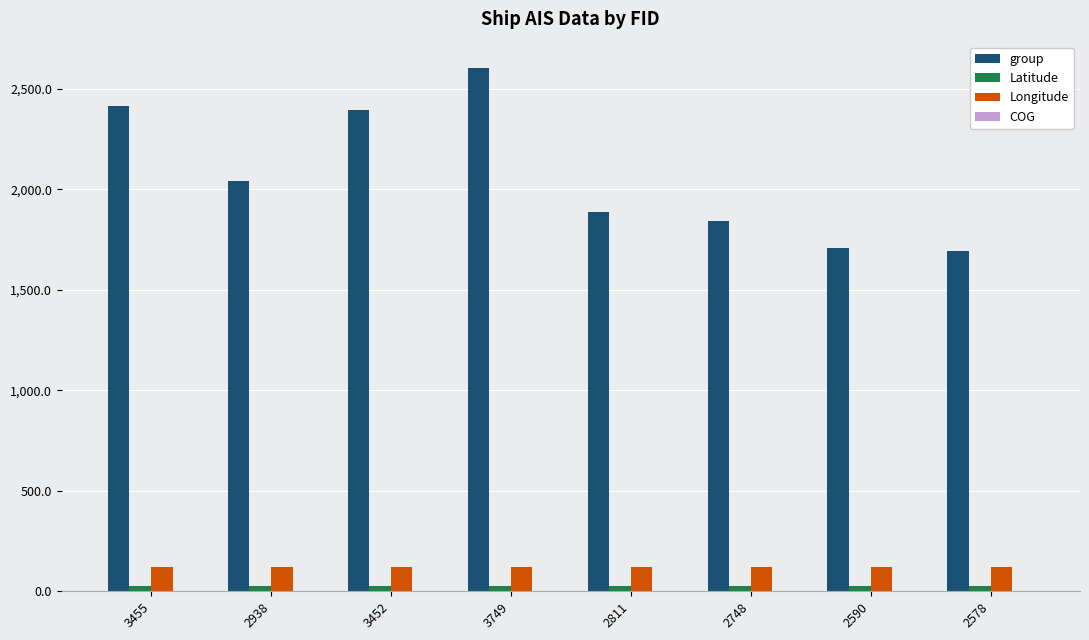

At which category does the chart reach its peak across all series?

3749